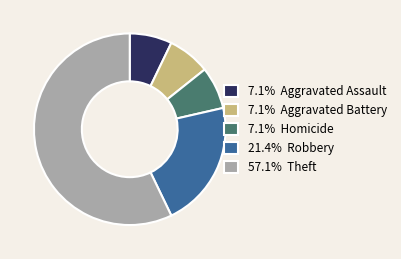

Approximately how many times larger is the value at 7.1% Aggravated Battery compared to 7.1% Aggravated Assault?

1.0